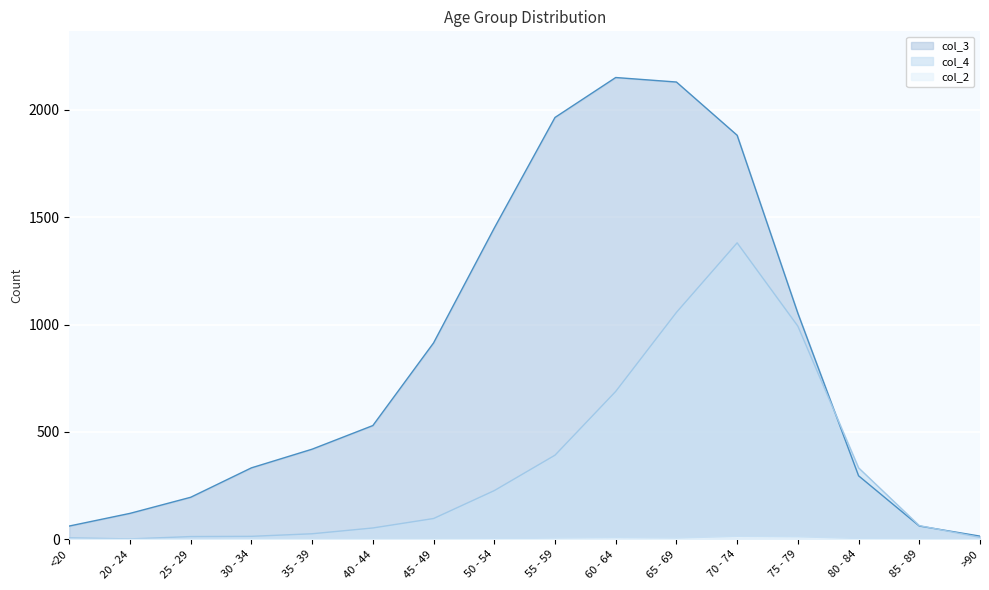

What is the sum of the col_3 values at 50 - 54 and 65 - 69?

3580